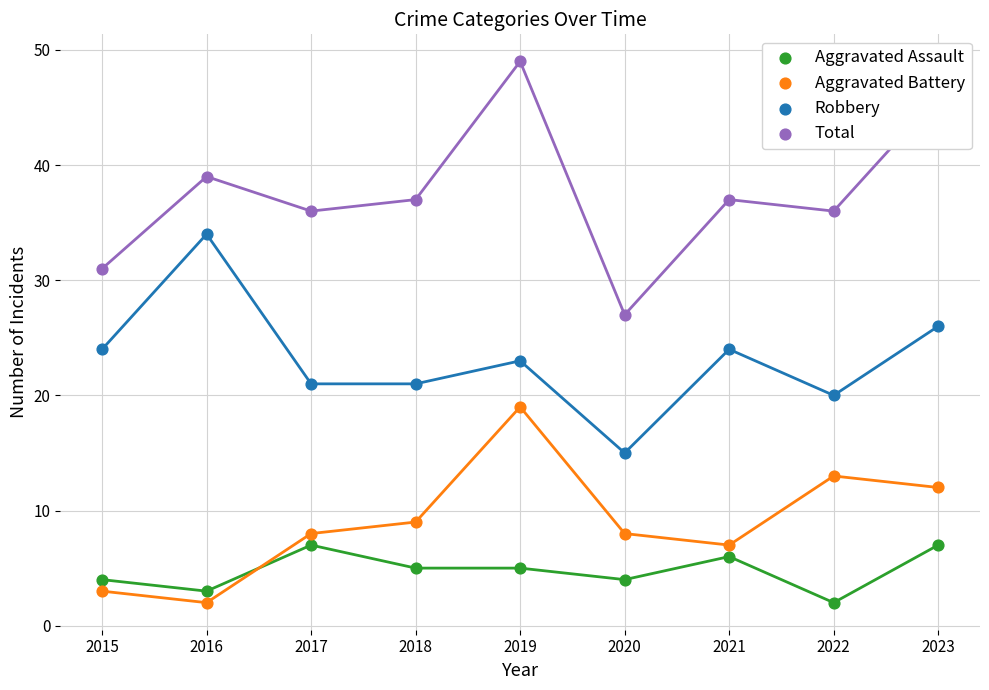

At how many categories does at least one series exceed 4?

9